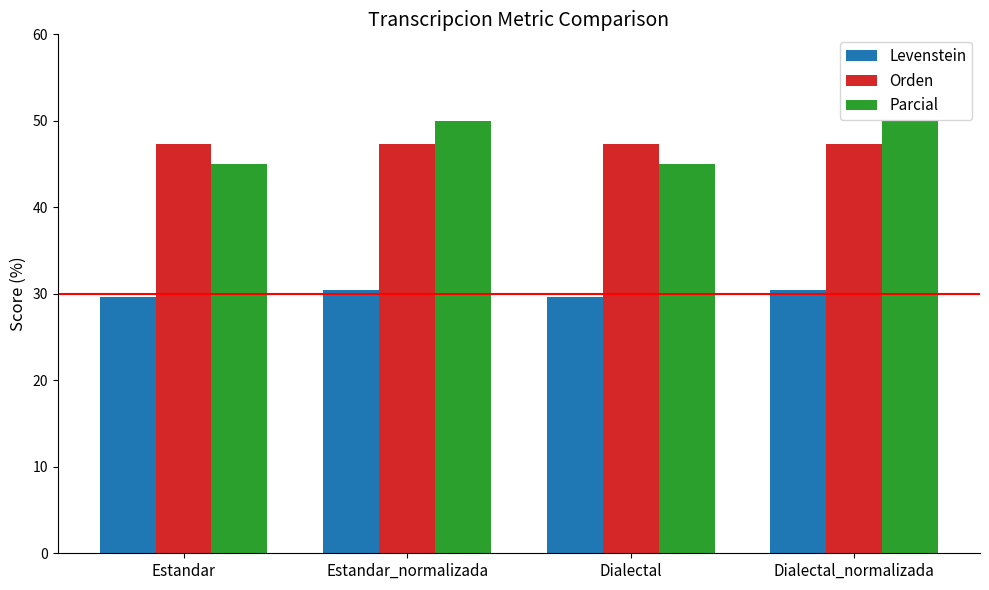

What is the highest value of the Levenstein series?

30.4